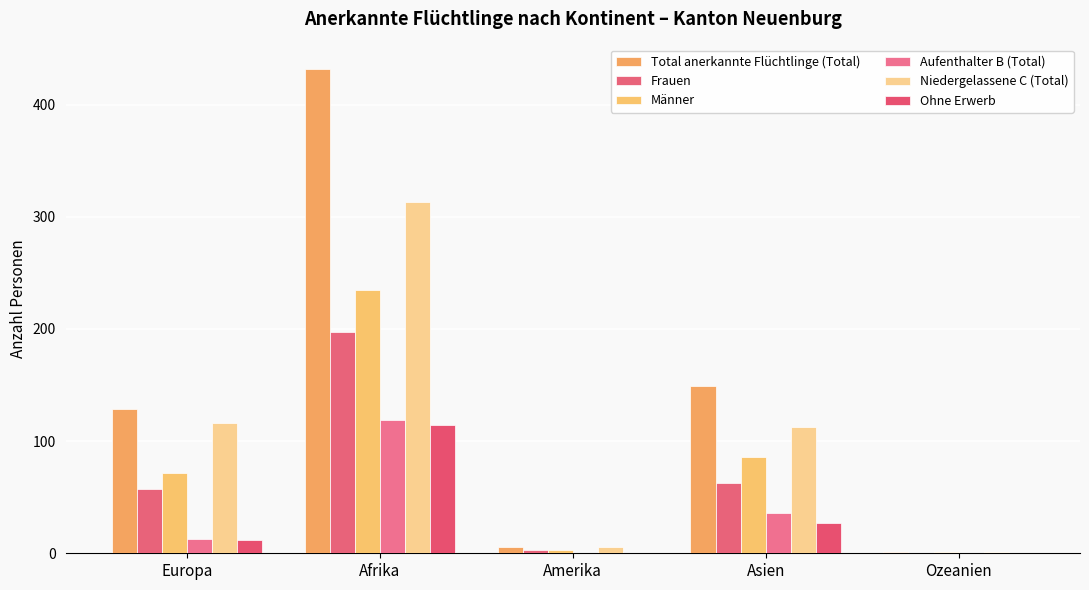

Between Europa and Amerika, which is larger?

Europa